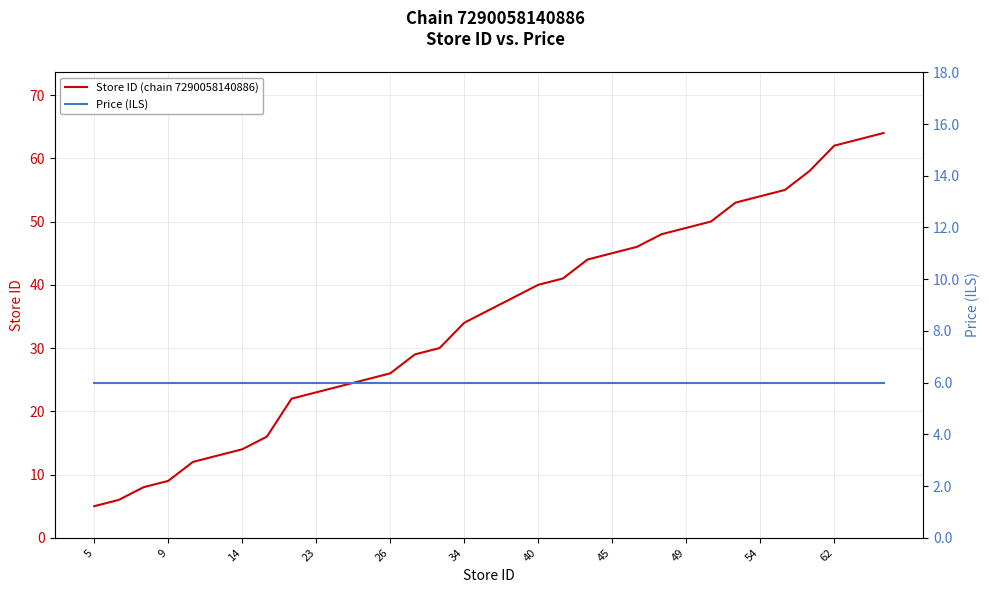

True or false: Store ID (chain 7290058140886) and Price (ILS) cross at least once.

False